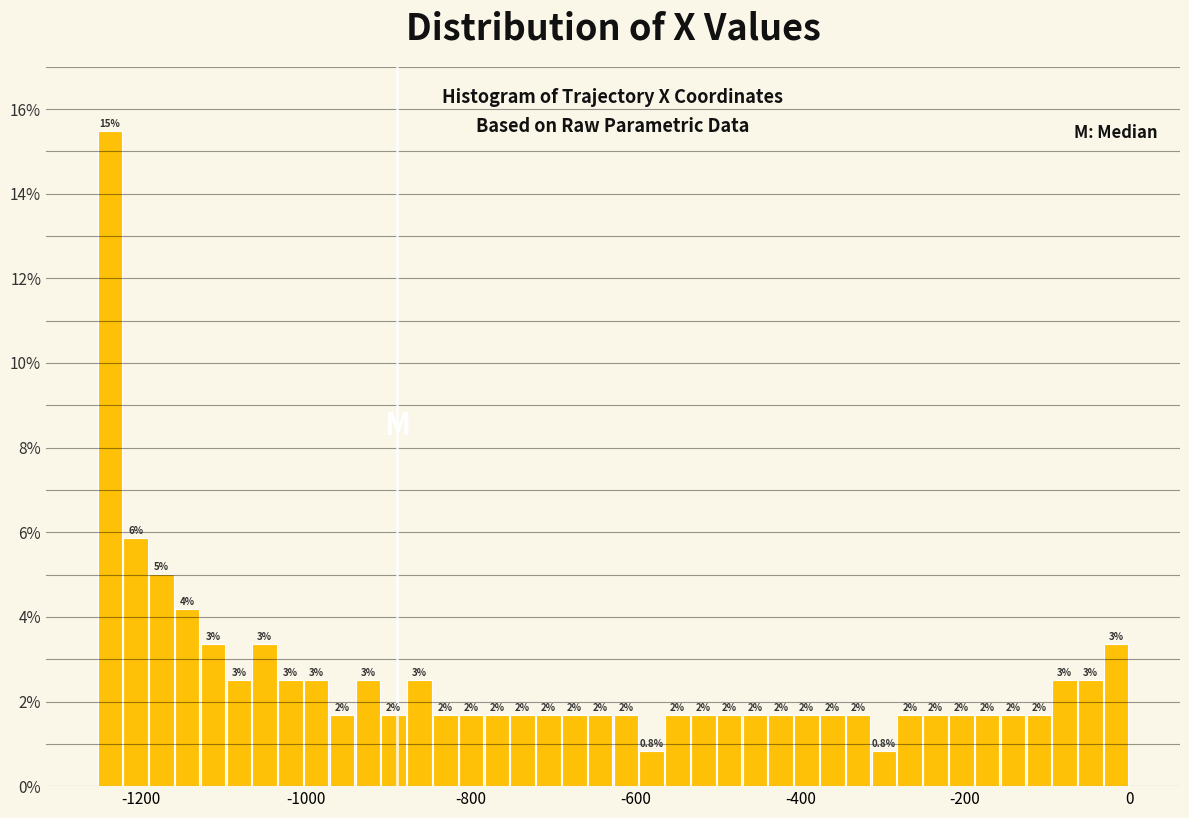

Around what value on the x-axis is the tallest bar? Give the approximate position of its centre, as read against the axis.

-1240